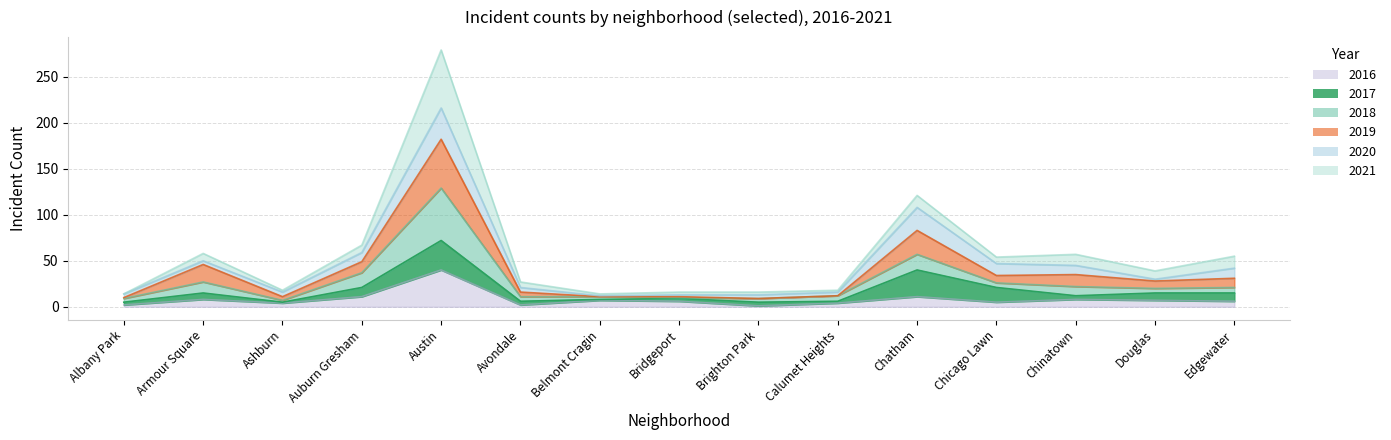

Which series has the largest total across all categories?

2019